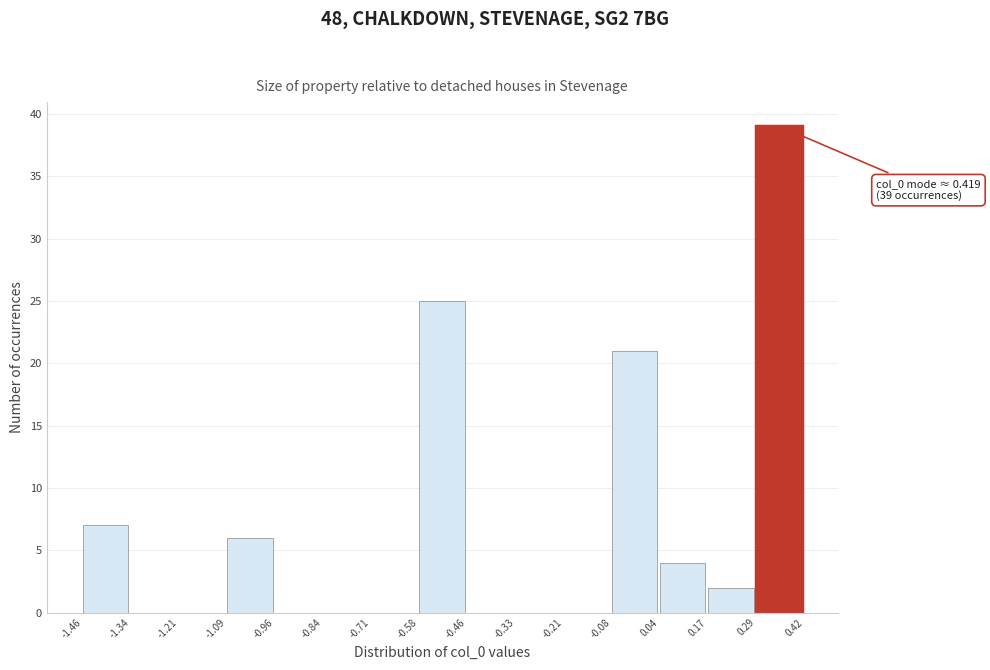

Over which range of the x-axis is the bar tallest?

0.29 to 0.42